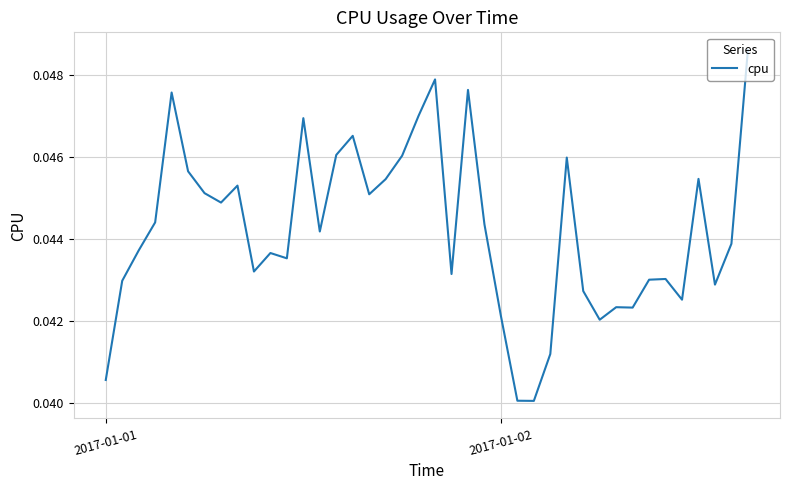

The chart shows a value of 0.1 at 2017-01-01. True or false?

False